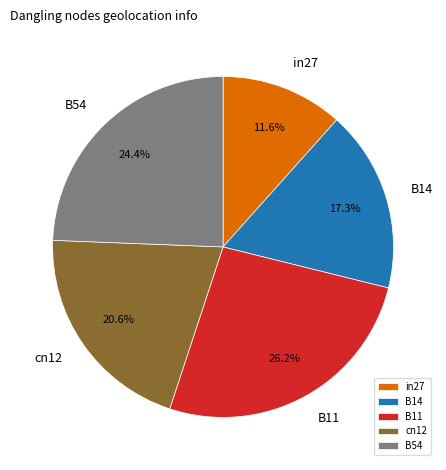

How many slices are in this pie chart?

5